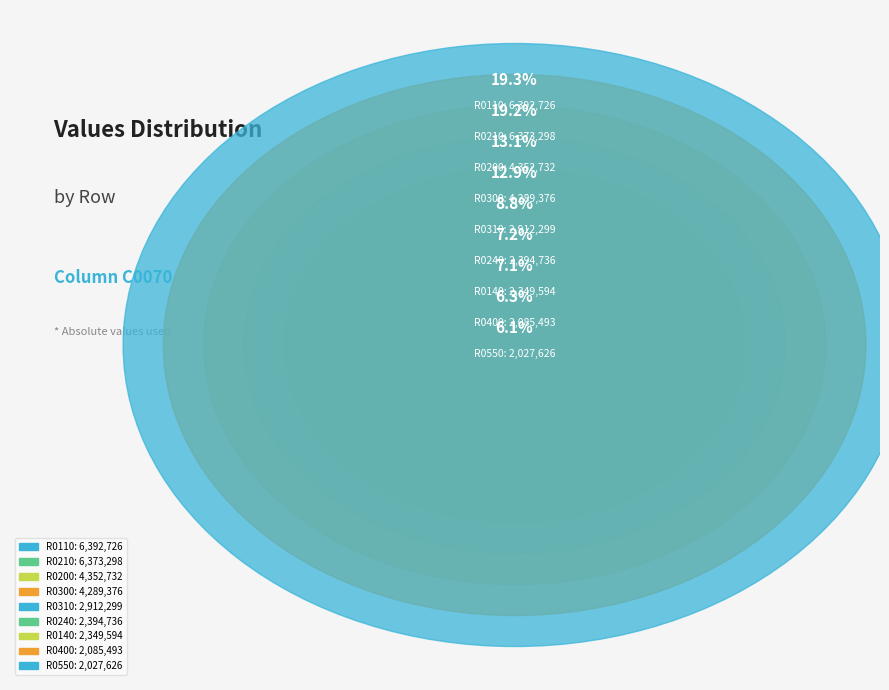

Count the number of slices in the pie.

9